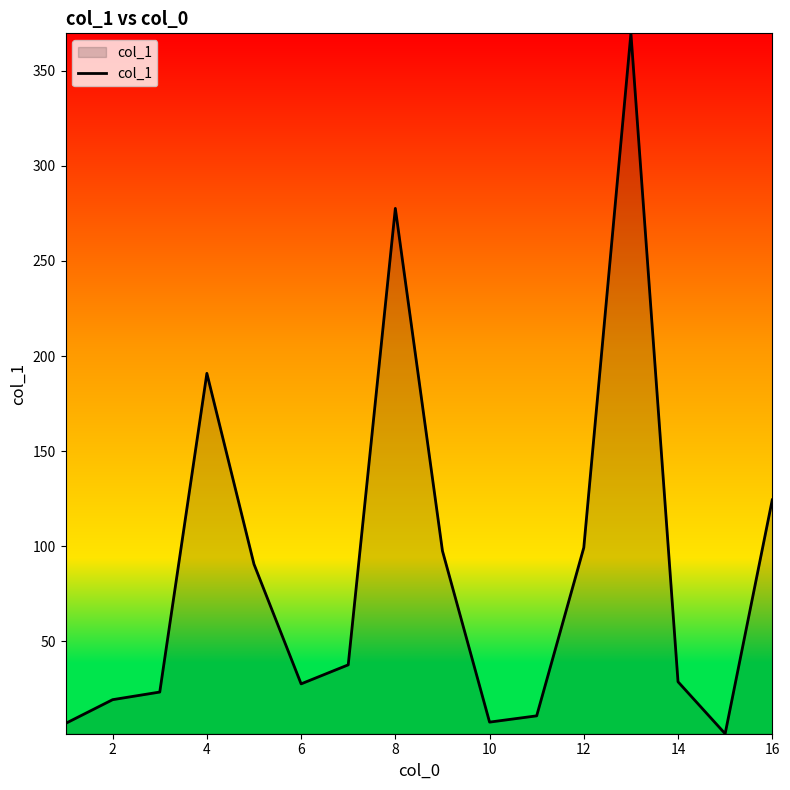

What is the maximum value shown in the chart?

369.6